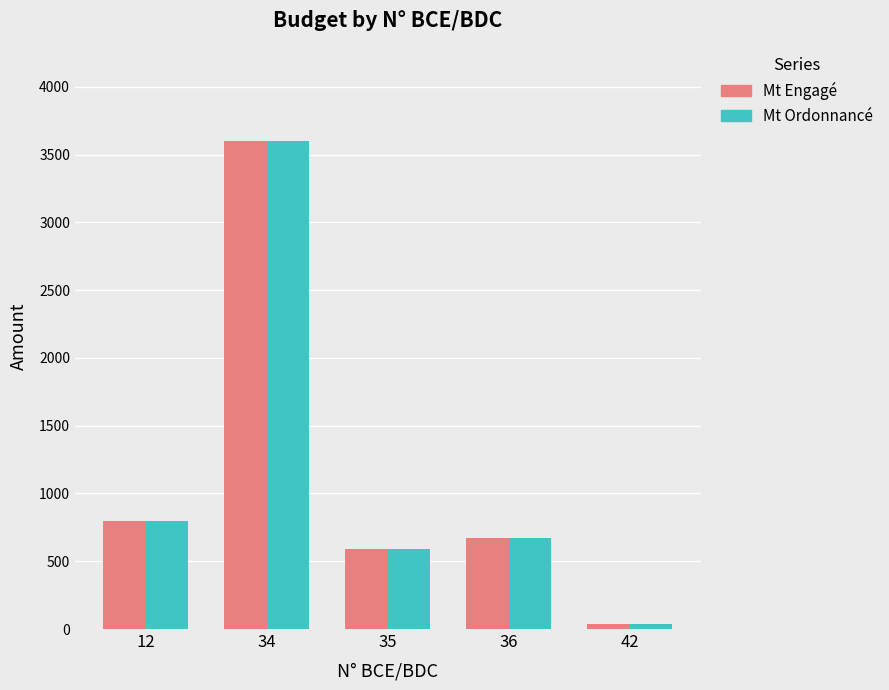

What is the value of the Mt Ordonnancé bar at the 5th from the left?

39.1